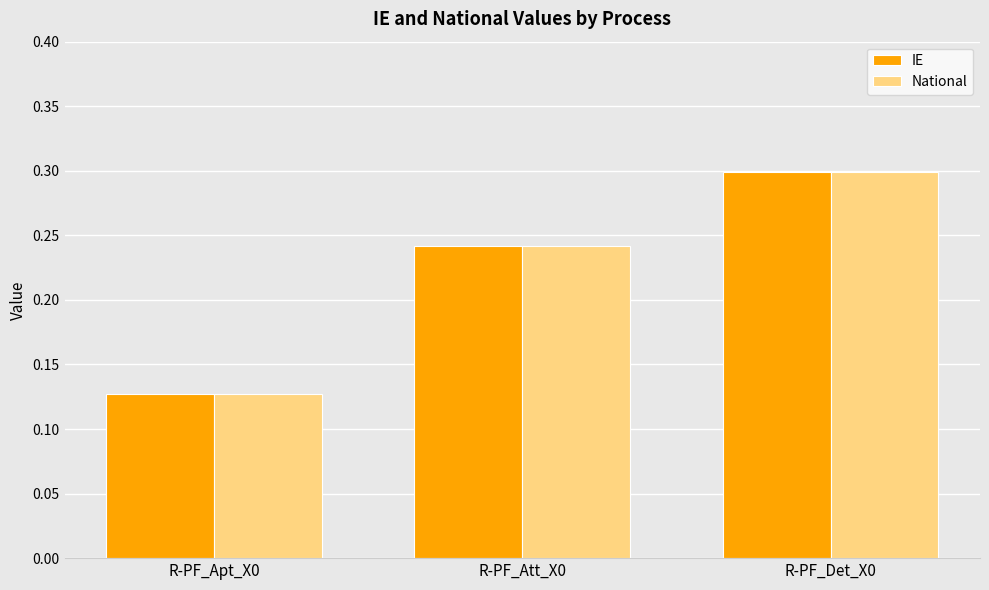

How many groups of bars are there?

3